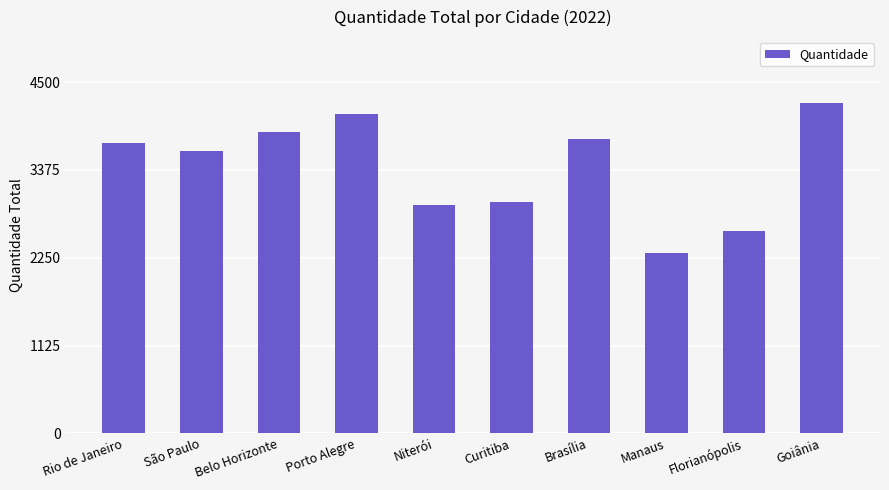

Between Niterói and Manaus, which is larger?

Niterói